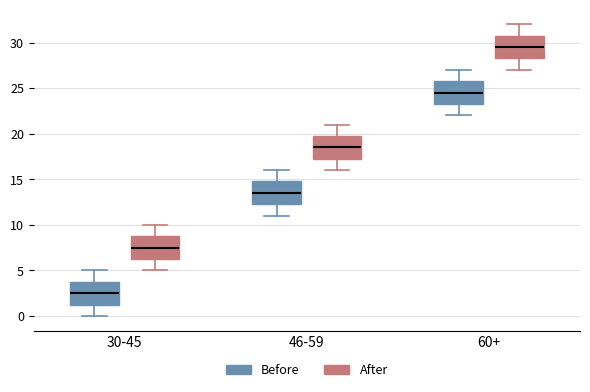

Which box has the lowest median line?

30-45 (Before)